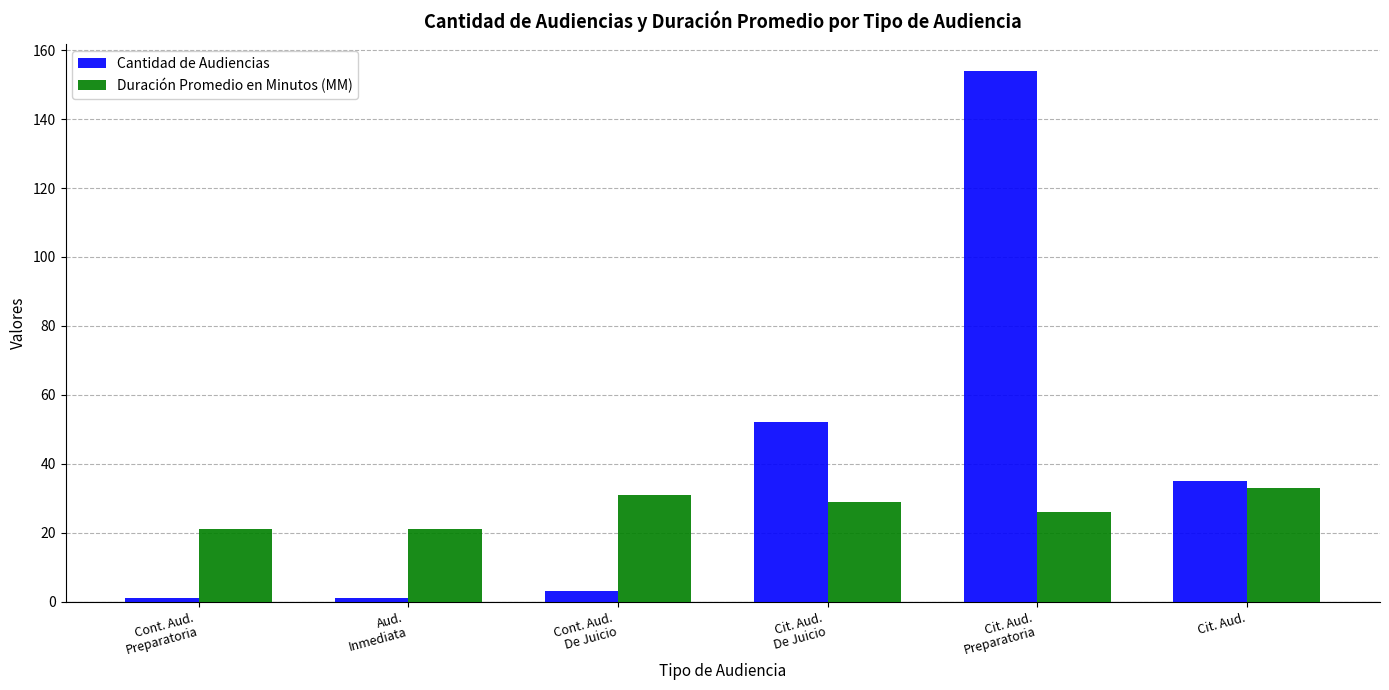

The value of Cantidad de Audiencias at Cont. Aud.
Preparatoria is 1. True or false?

True